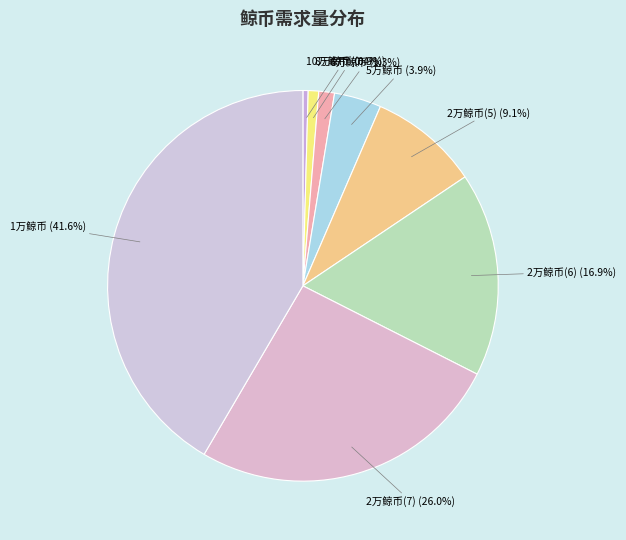

What portion of the pie excludes 2万鲸币(5) (9.1%)?

90.9%